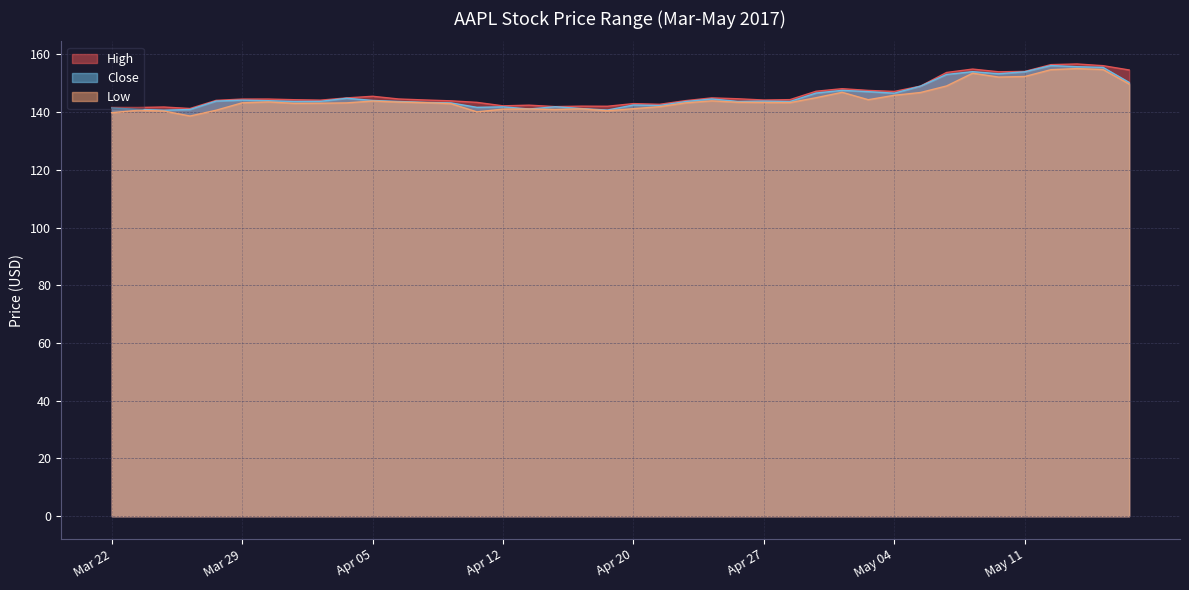

True or false: Low and High intersect in this chart.

False